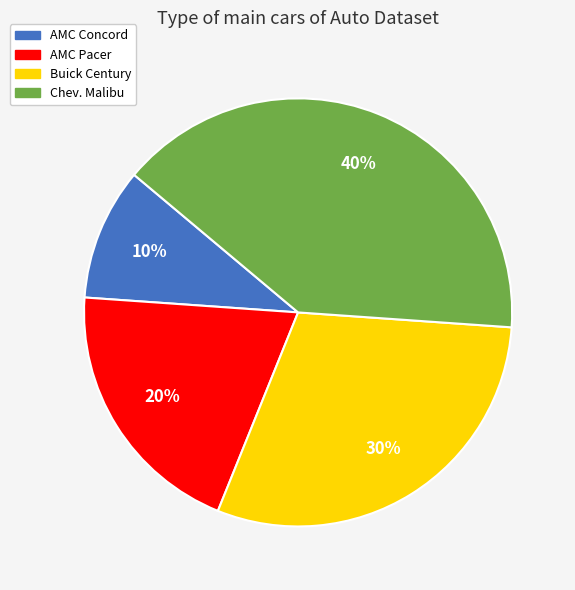

Which slice is the largest?

Chev. Malibu